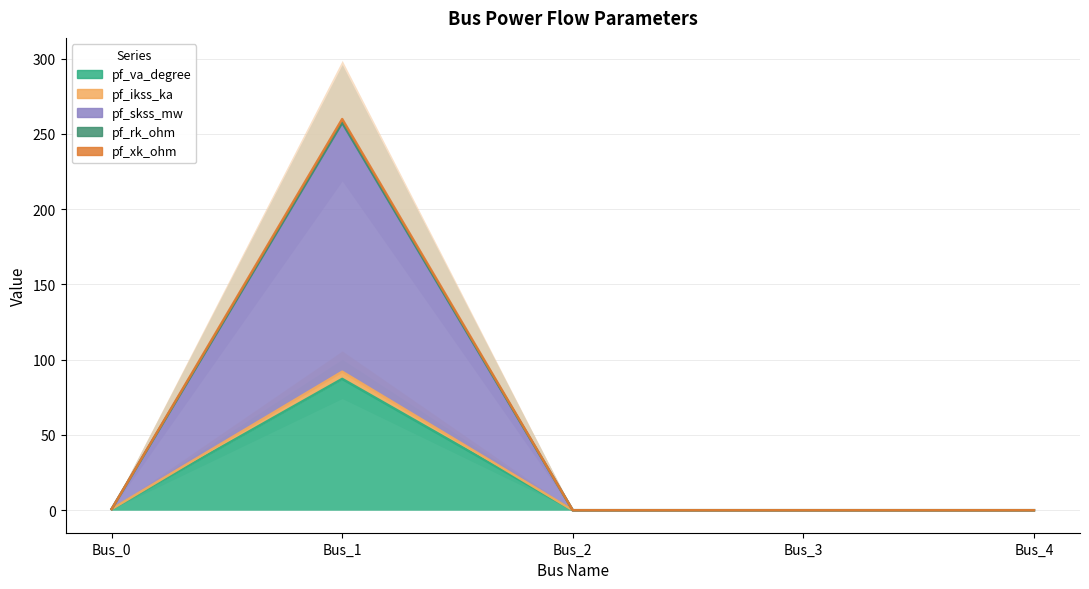

List the series in order of their peak value, lowest first.

pf_va_degree (line), pf_ikss_ka (line), pf_skss_mw (line), pf_rk_ohm (line), pf_xk_ohm (line)